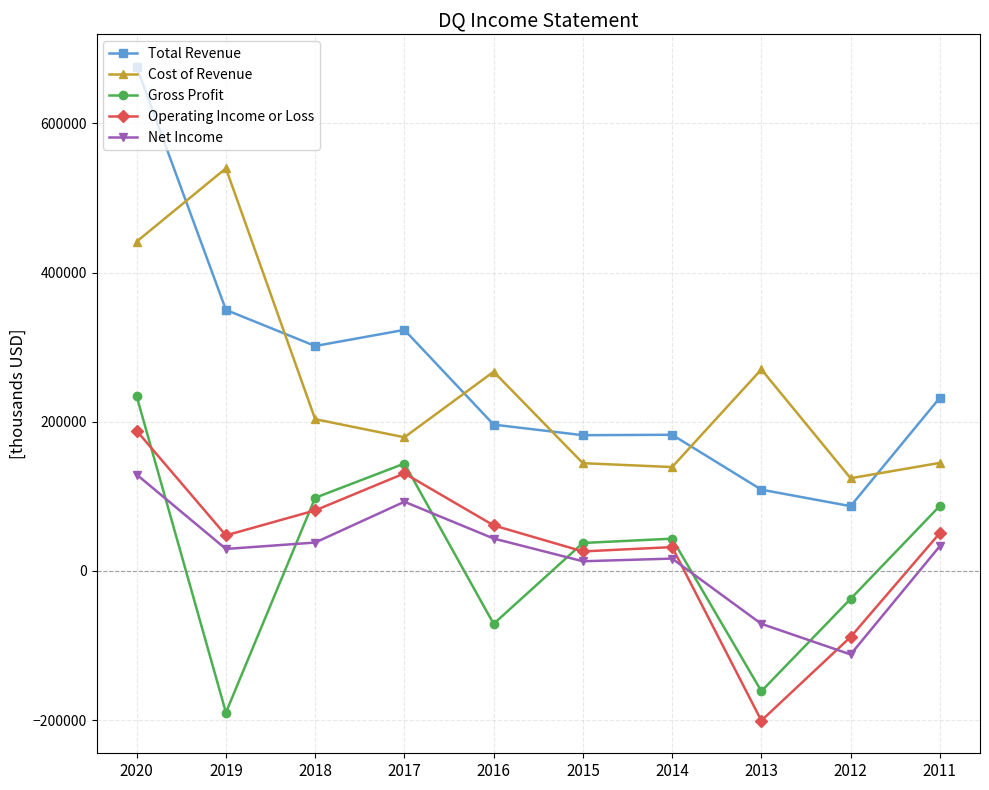

What is the value of the Total Revenue point at the 5th from the left?

196200